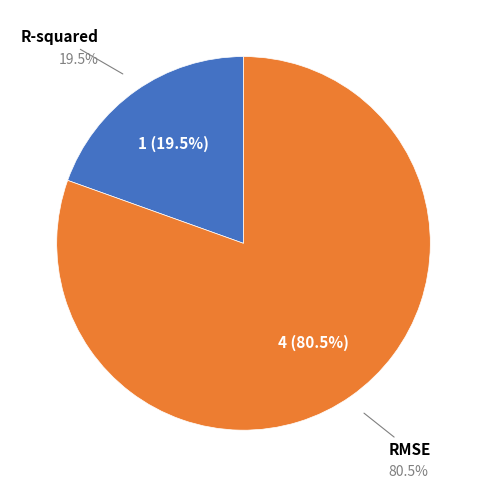

How many segments does this pie chart have?

2